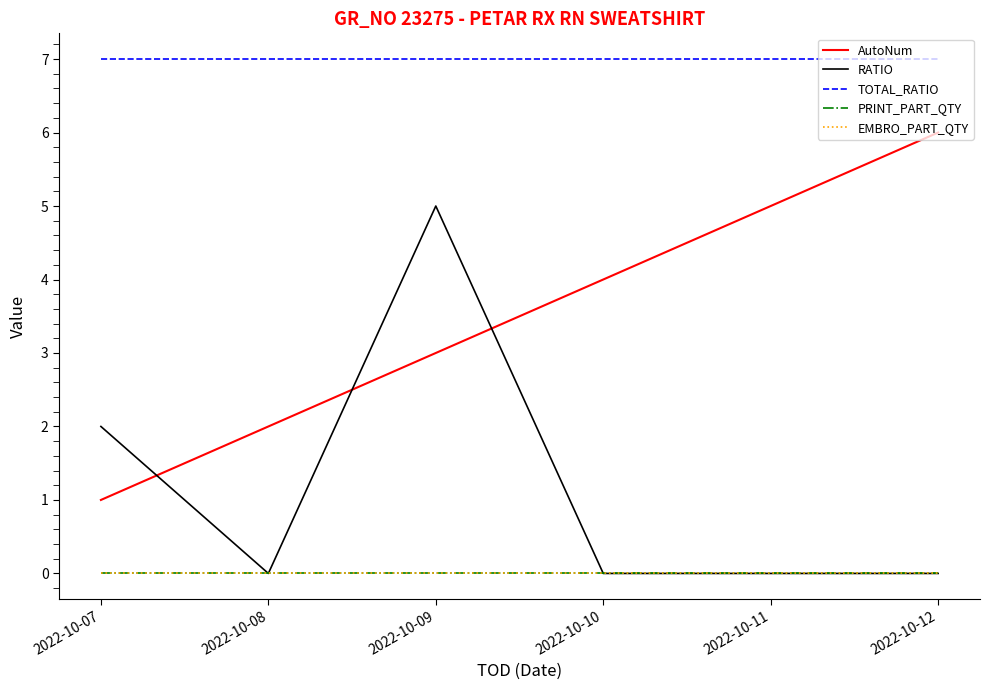

Does the chart have visible grid lines?

No